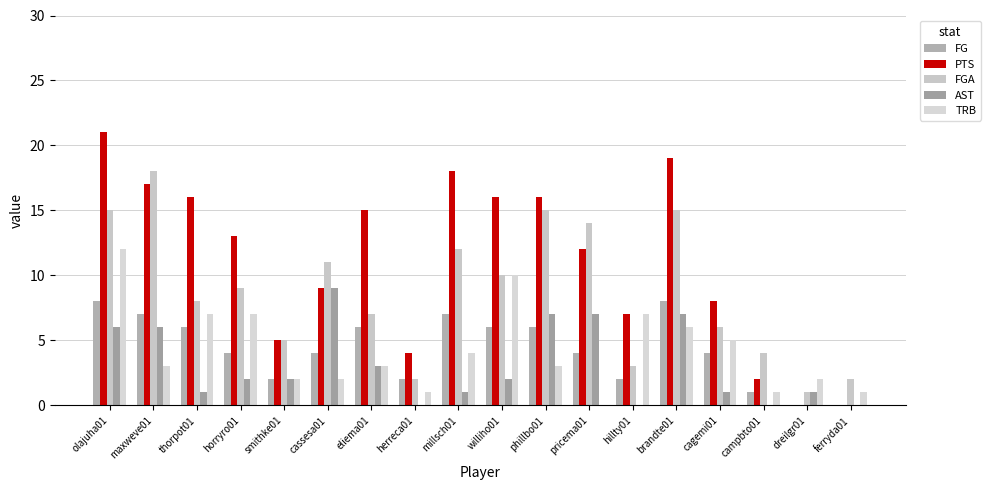

At which category is the sum across all series the highest?

olajuha01